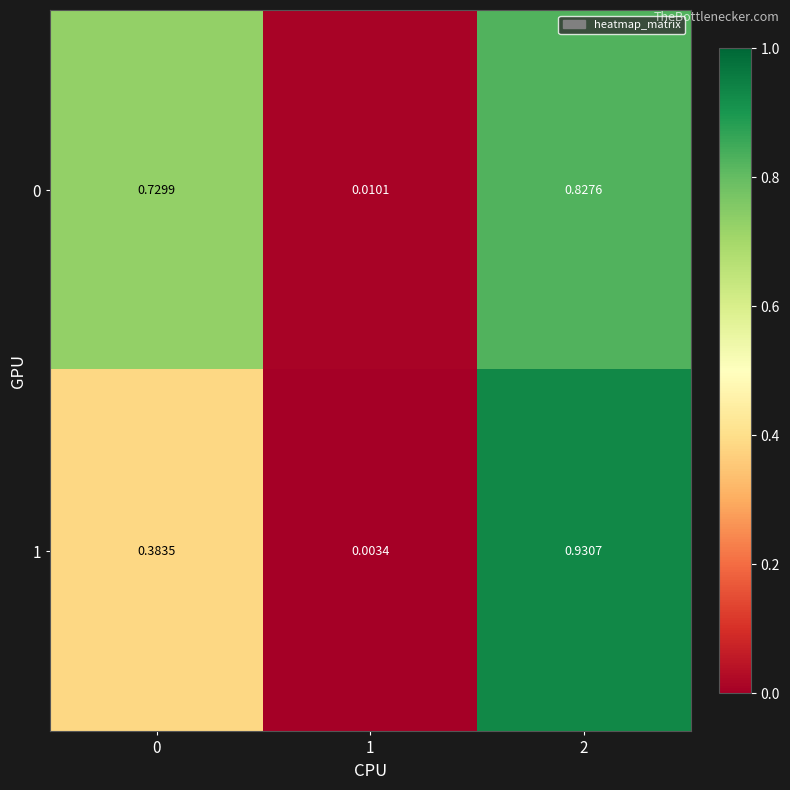

Is the value of 1 at 0 greater than the value of 0 at 0?

No